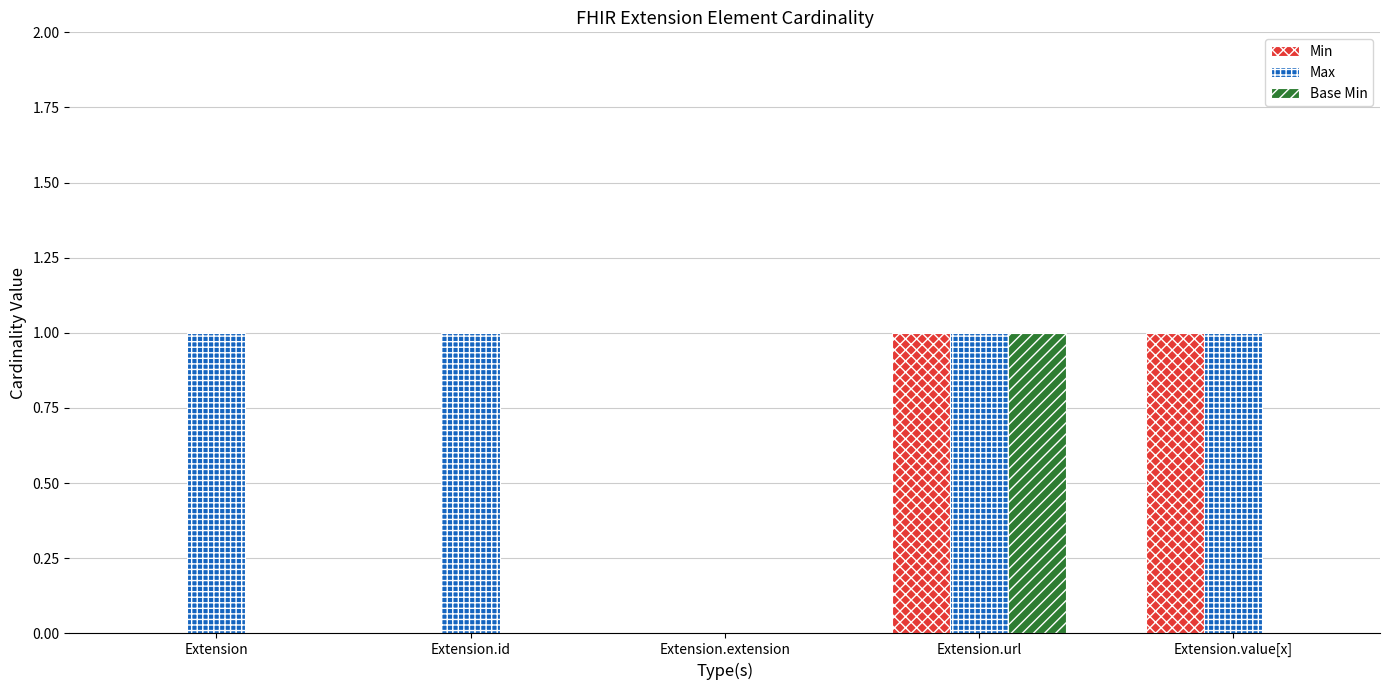

Between Extension and Extension.value[x], which series saw the biggest shift?

Min